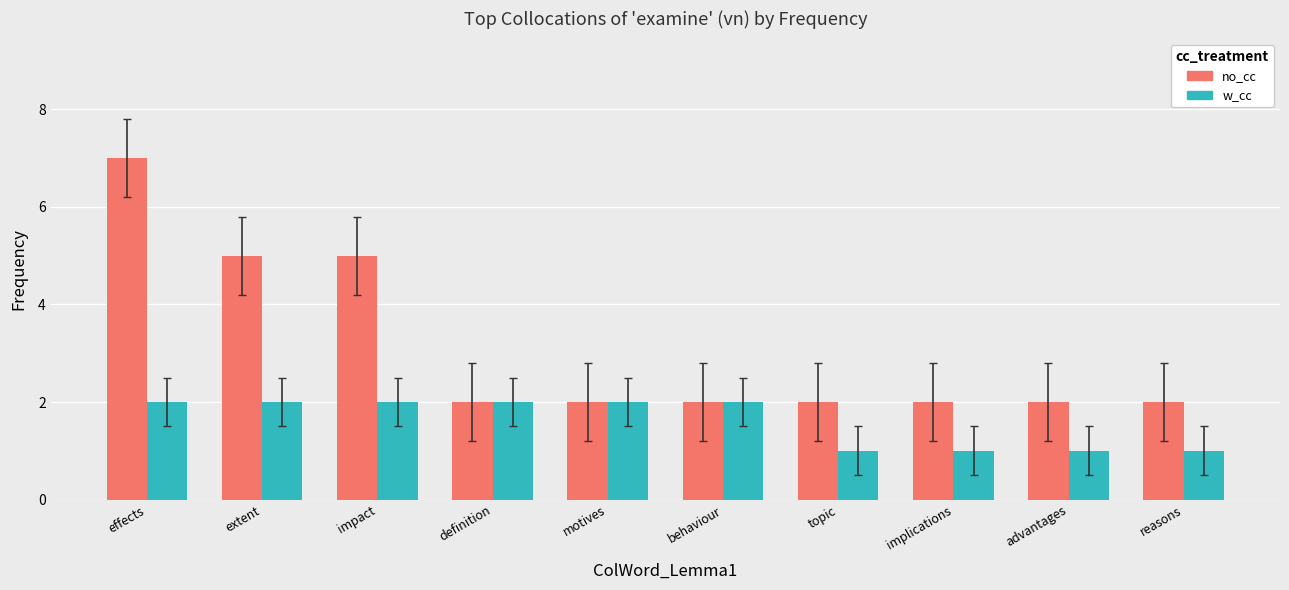

What is the total value across all series at topic?

3